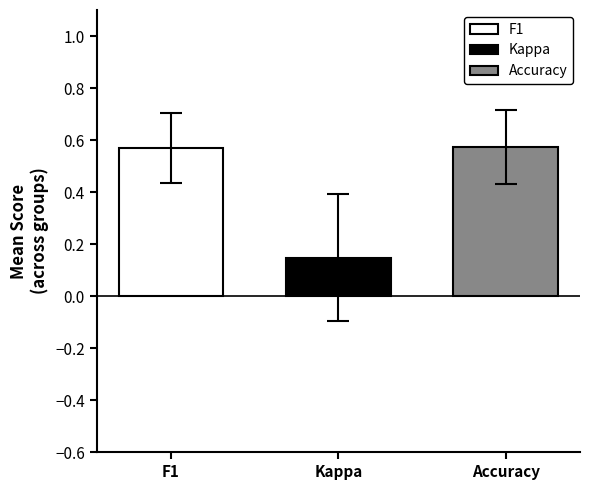

Rank the categories by Accuracy value from highest to lowest.

Kappa